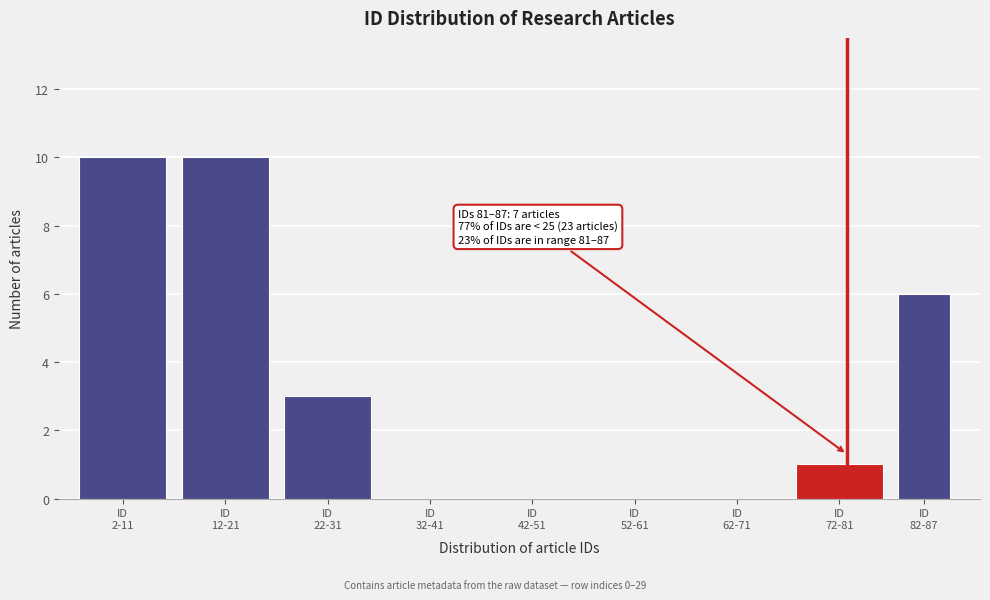

What is the greatest value displayed?

10